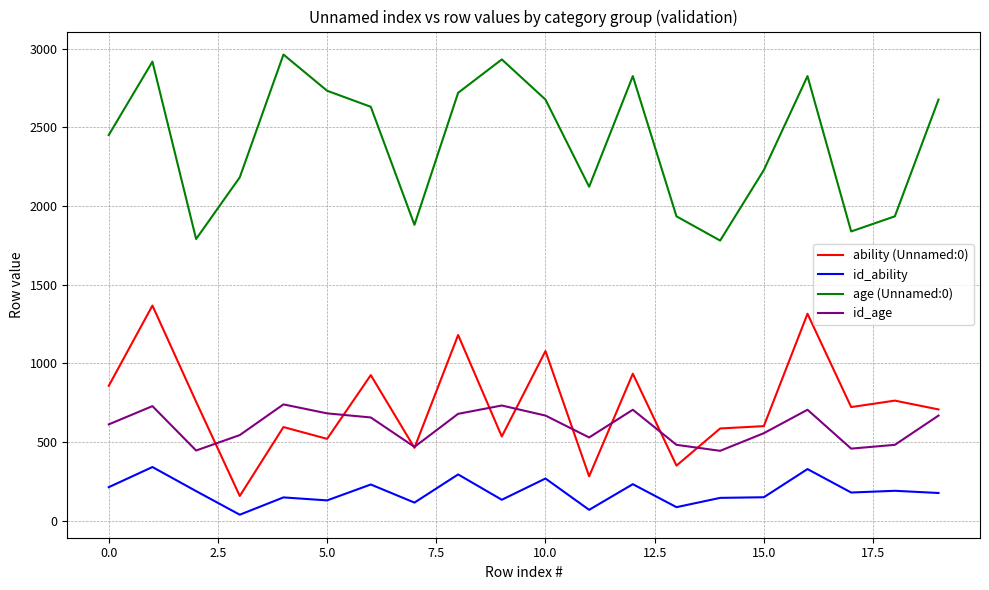

True or false: ability (Unnamed:0) and id_ability intersect in this chart.

False